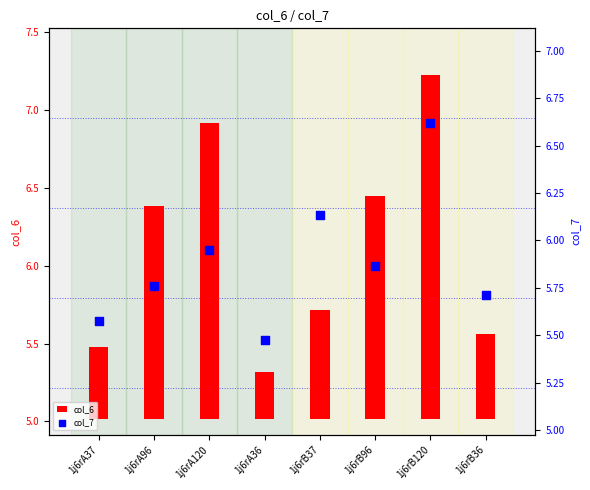

Which series reaches the minimum Y coordinate?

col_6